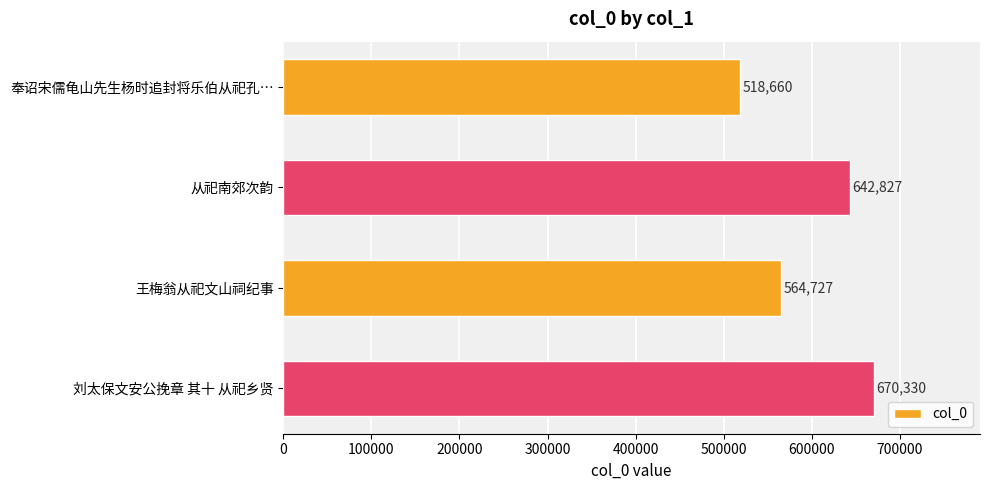

Reading top to bottom, transcribe all the data shown in this chart.

奉诏宋儒龟山先生杨时追封将乐伯从祀孔…=518660	从祀南郊次韵=642827	王梅翁从祀文山祠纪事=564727	刘太保文安公挽章 其十 从祀乡贤=670330